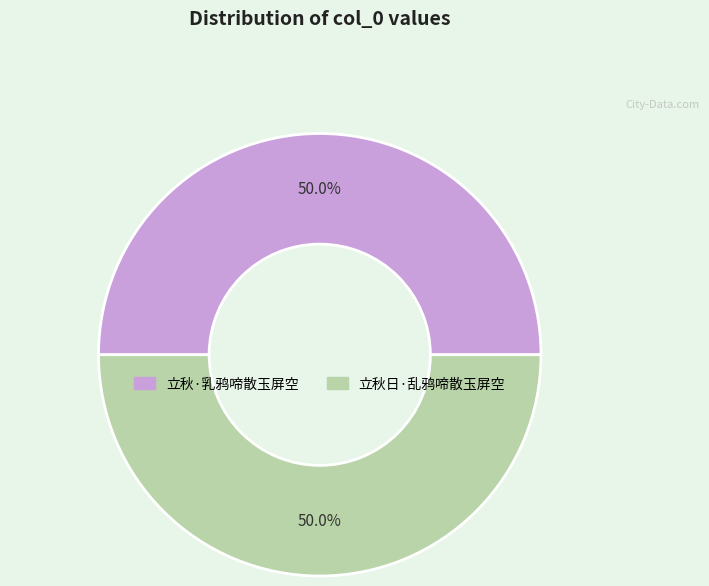

Approximately how many times larger is the value at 立秋·乳鸦啼散玉屏空 compared to 立秋日·乱鸦啼散玉屏空?

1.0